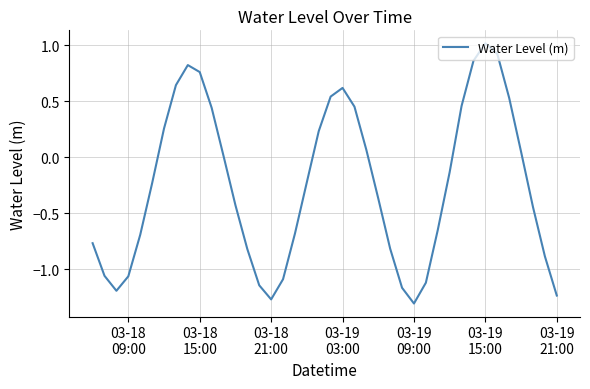

What is the maximum value shown in the chart?

1.0